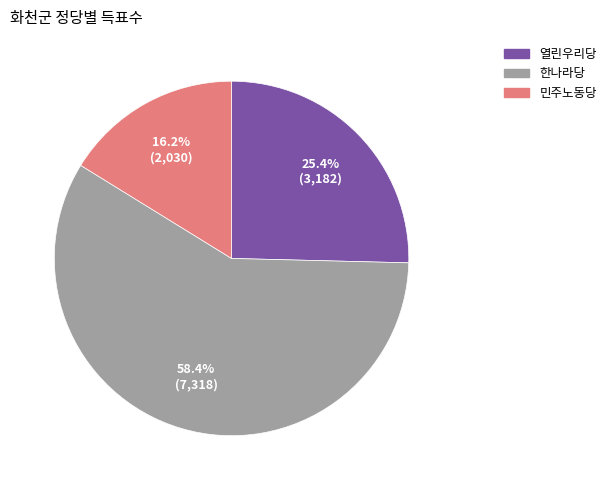

What is the majority slice?

한나라당